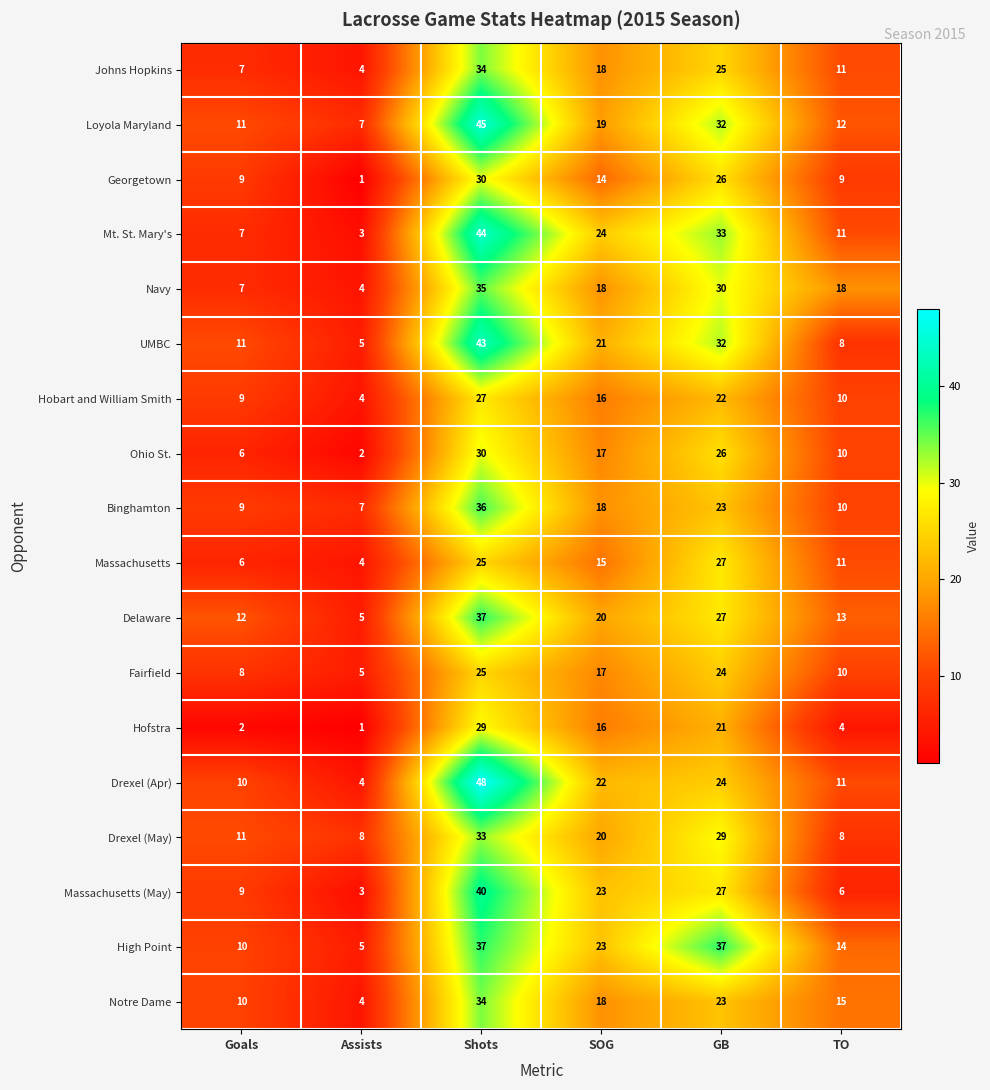

What is the difference between the second highest and minimum values in the Fairfield series?

19